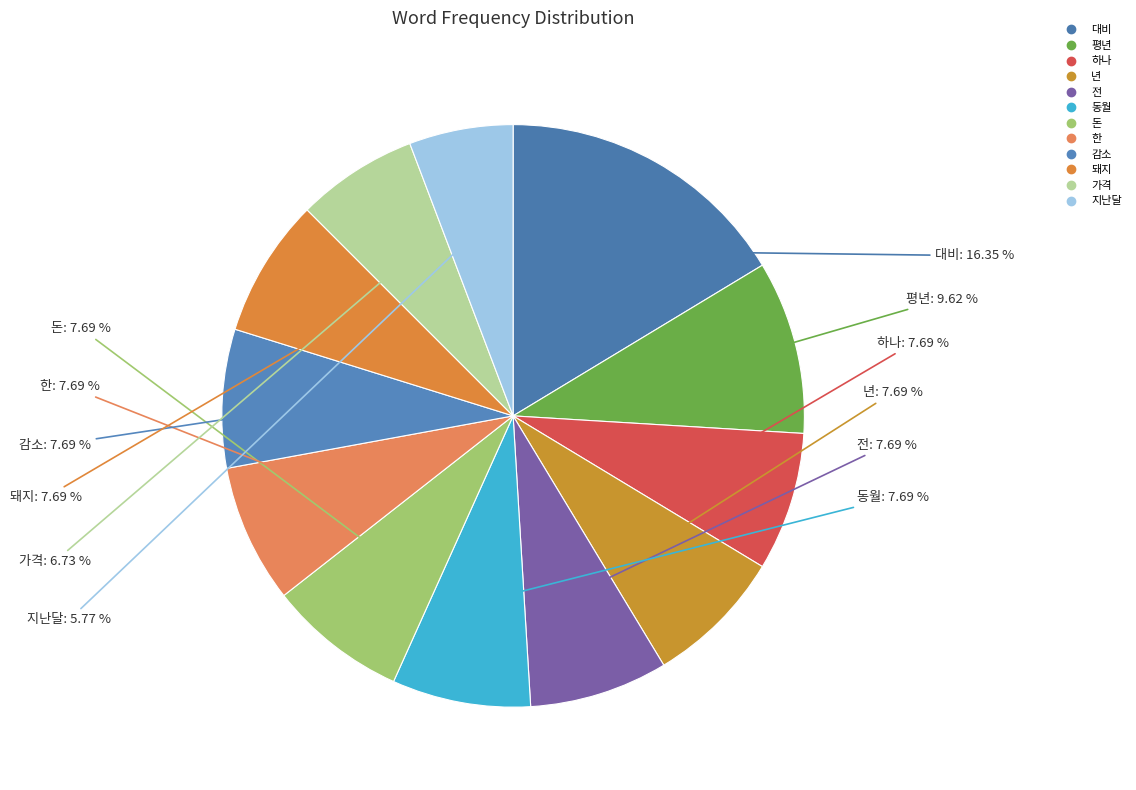

What percentage is the 대비 slice, to the nearest percent?

16%